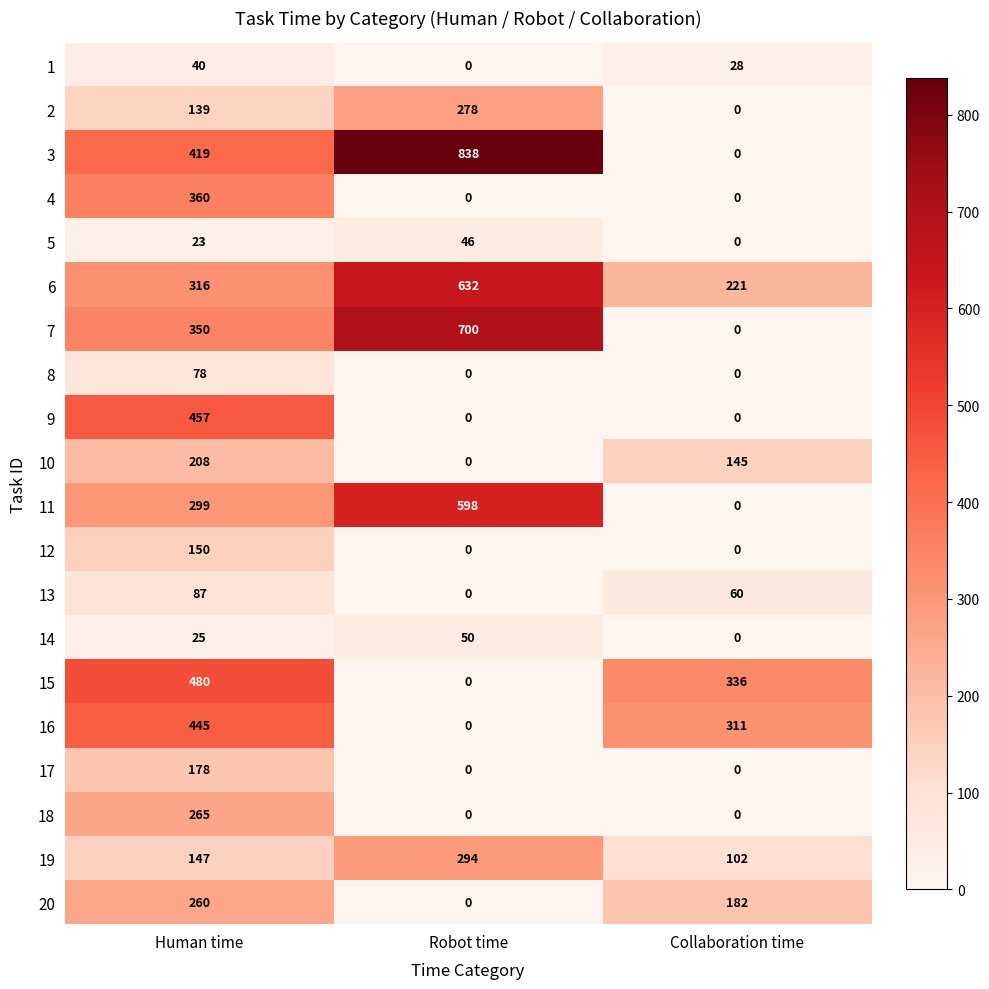

What is the sum of all 11 values?

897